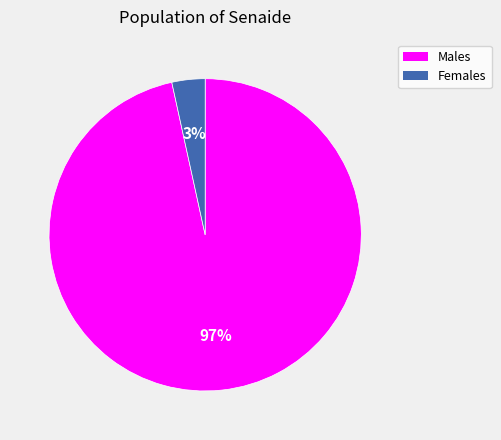

Does any single category account for the majority?

Yes